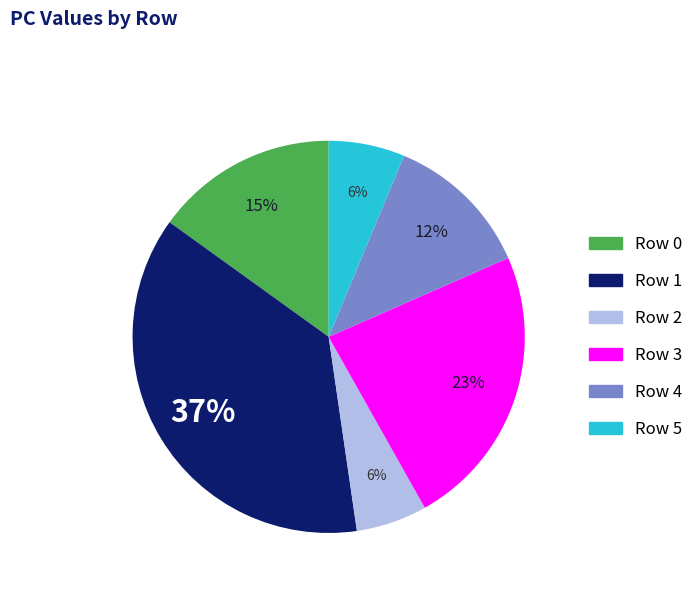

Does Row 2 represent more than half of the total?

No